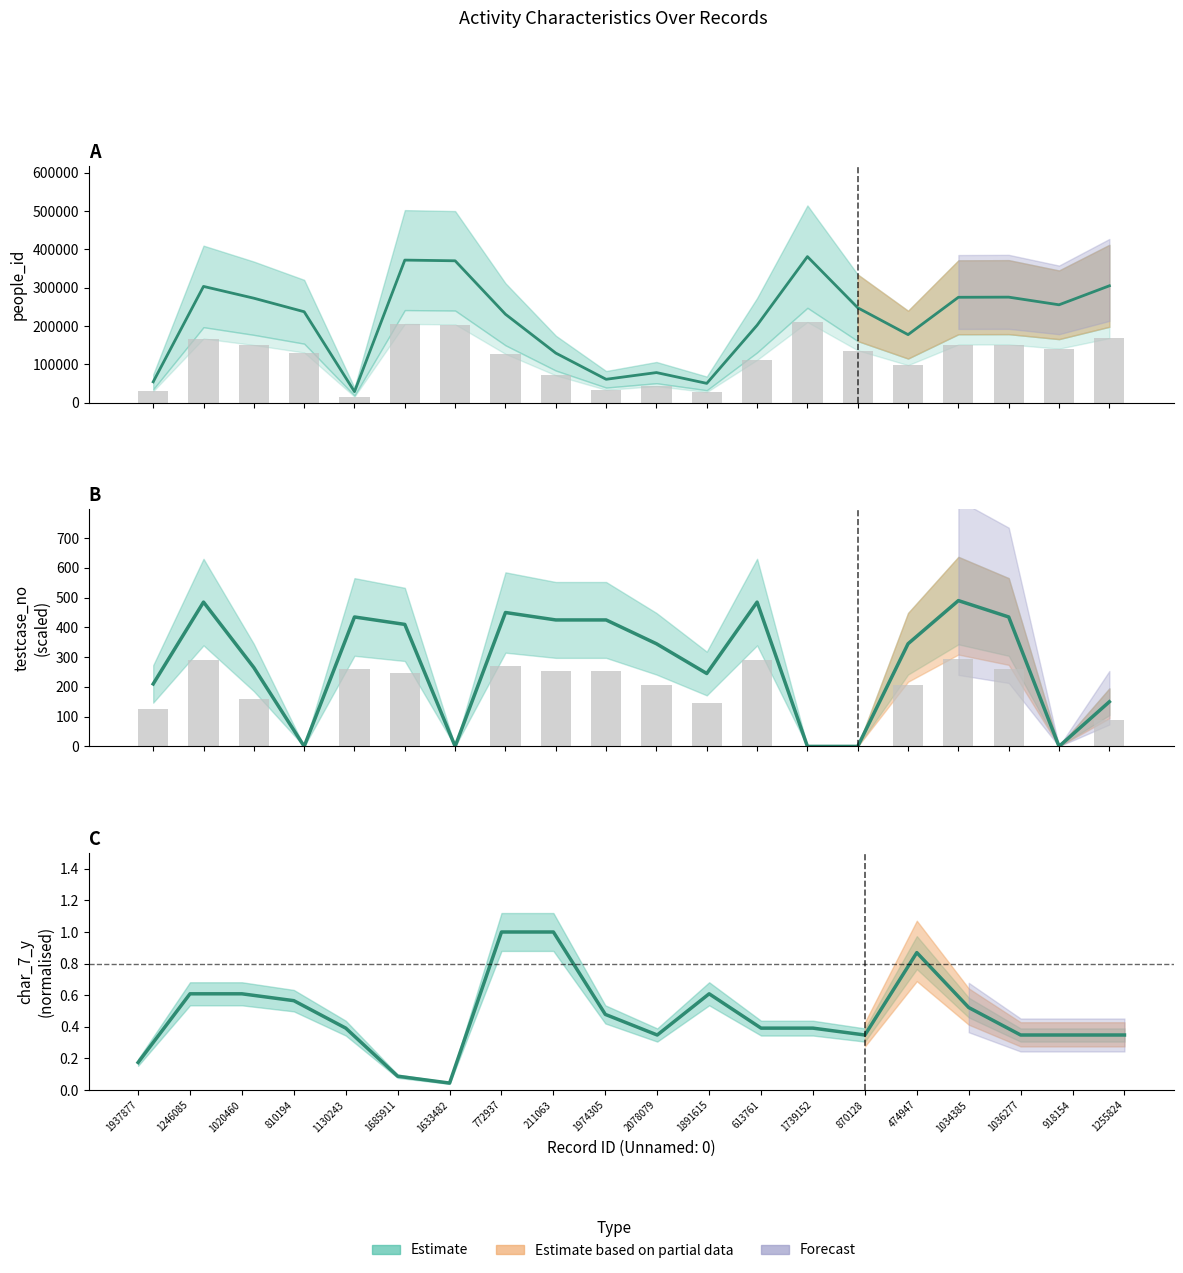

The people_id series shows 189796.2 at 1036277. True or false?

False